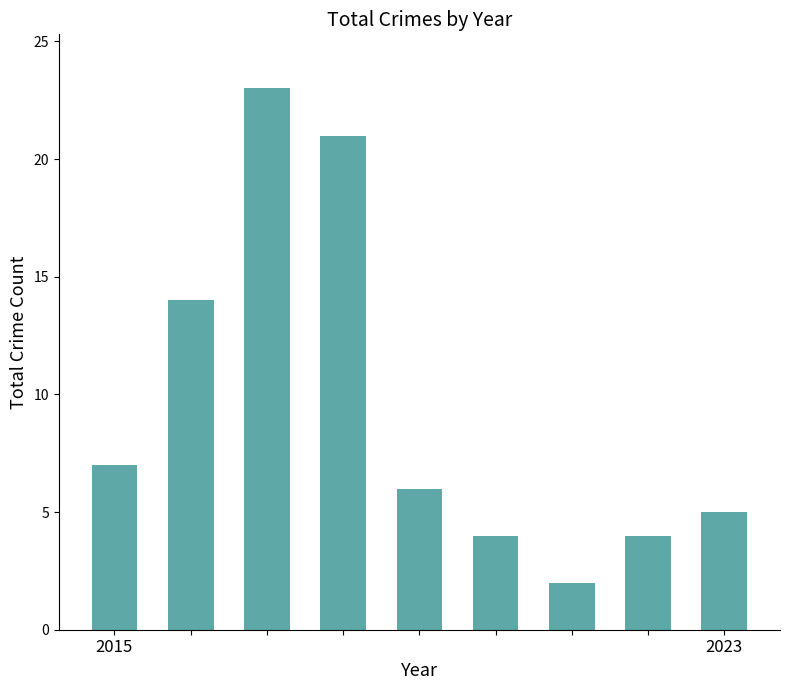

What is the value of the 8th bar from the left?

4